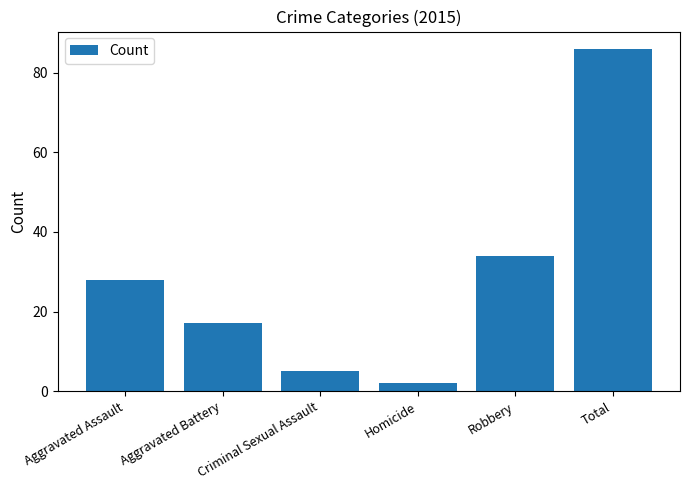

What is the value of the 4th bar from the left?

2